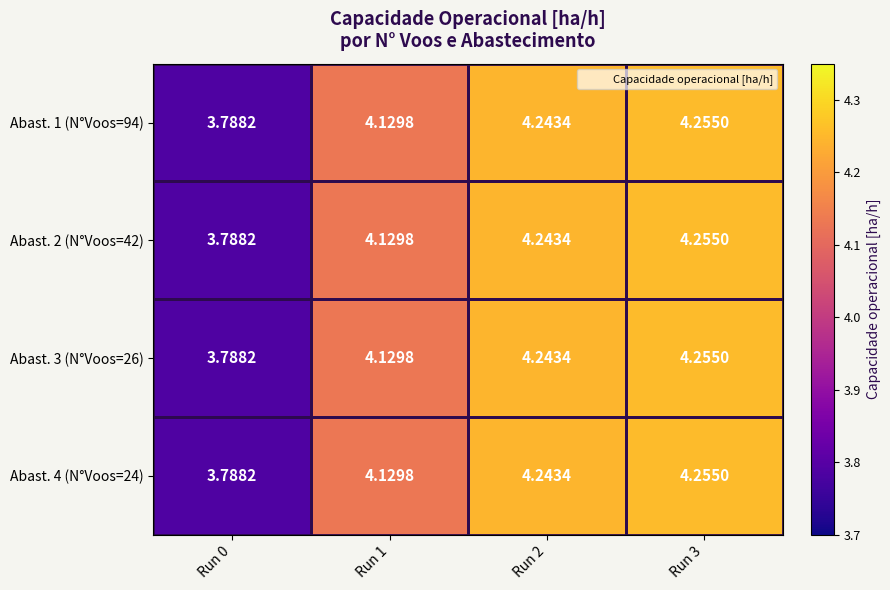

Is the value of Abast. 1 (N°Voos=94) at Run 1 greater than the value of Abast. 3 (N°Voos=26) at Run 3?

No